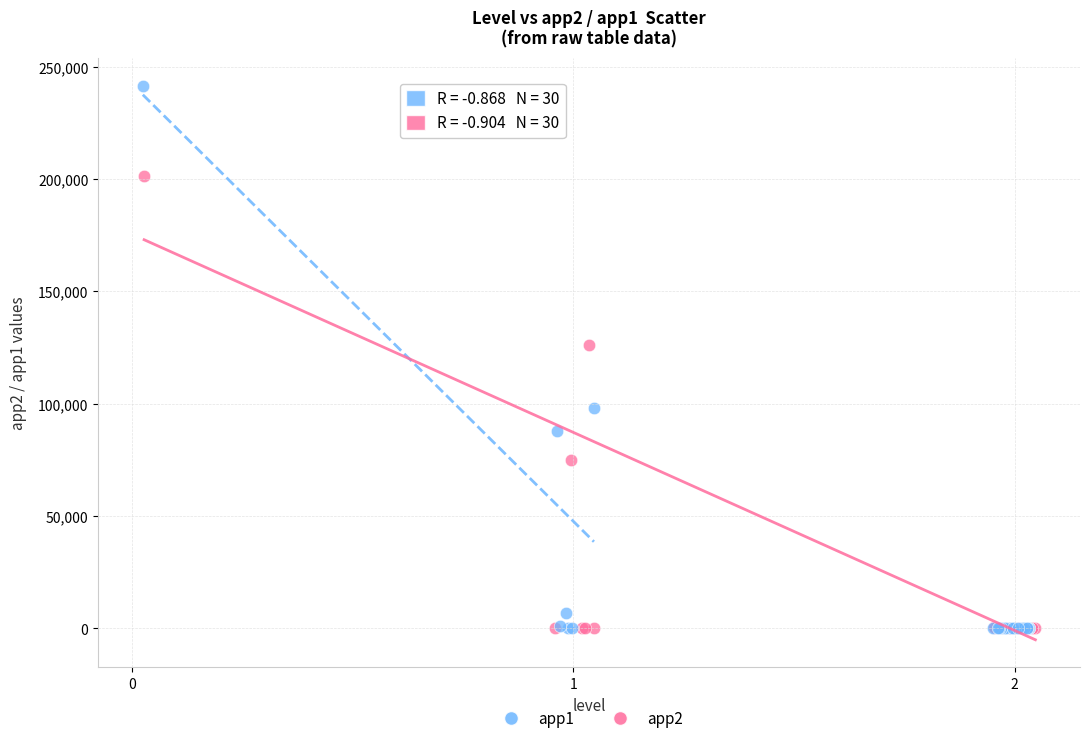

Which series contains the highest Y value?

app1